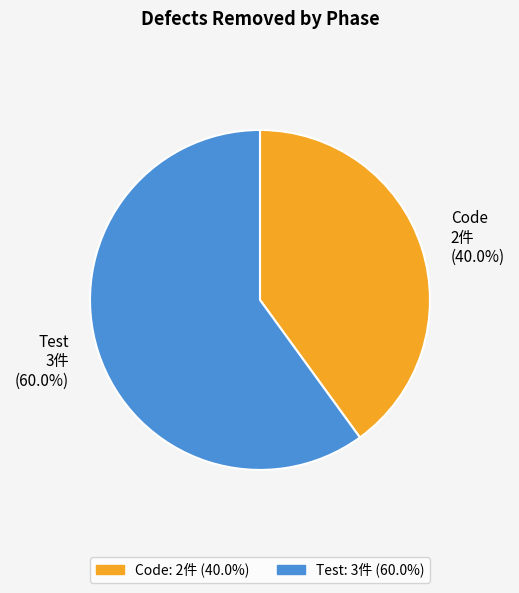

Is it true that Test is 60% of the pie?

True